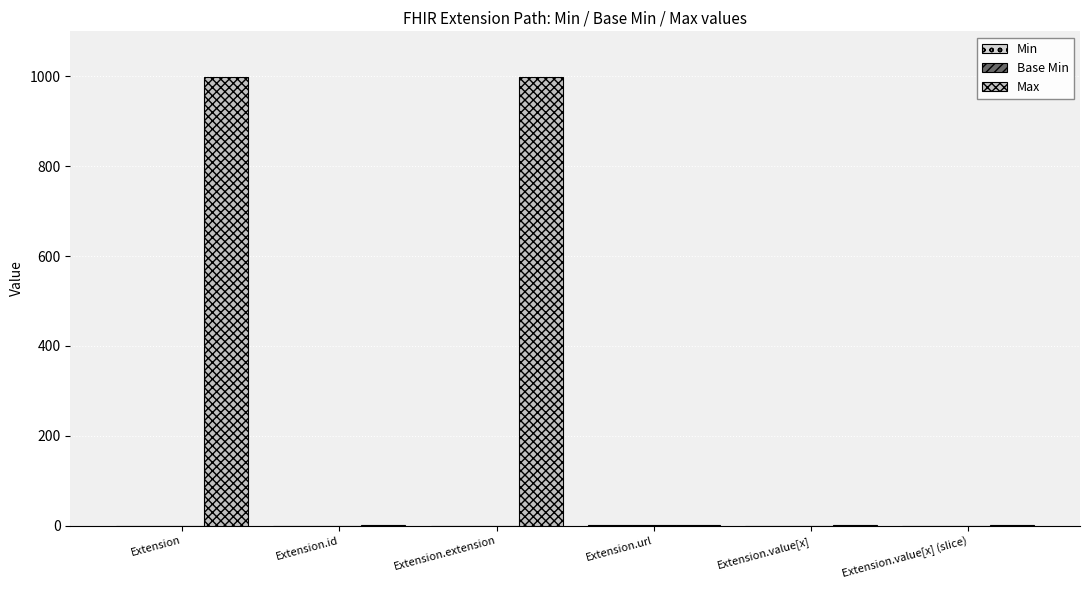

Which series changed the most between Extension and Extension.id?

Max